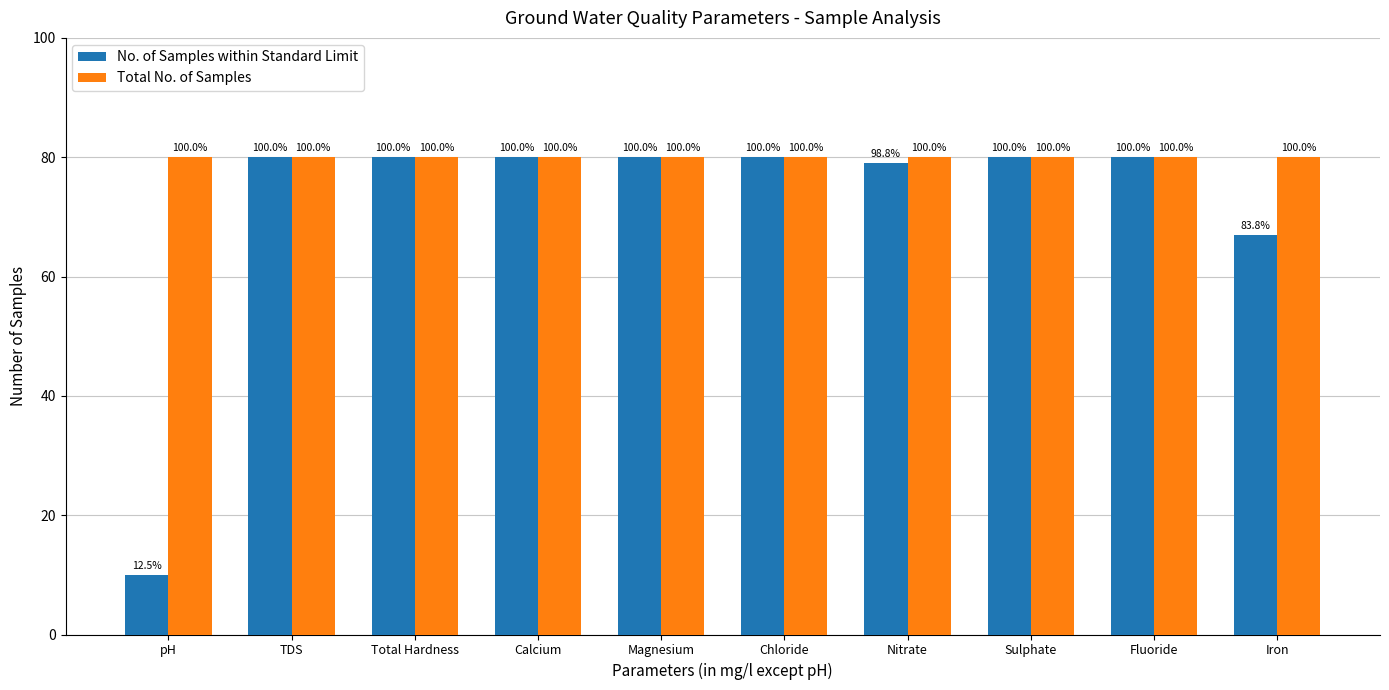

Rank the series by their maximum value, from highest to lowest.

No. of Samples within Standard Limit, Total No. of Samples